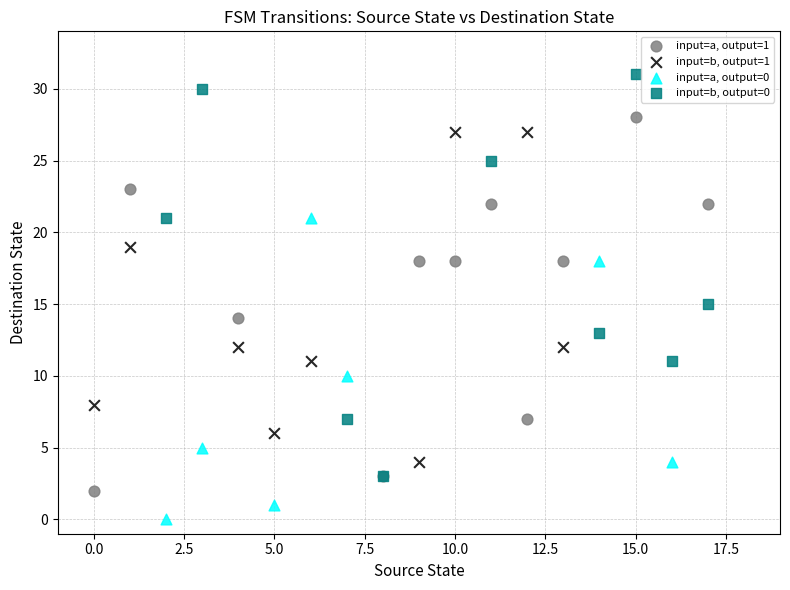

Which series has the widest spread of Y values?

input=b, output=0